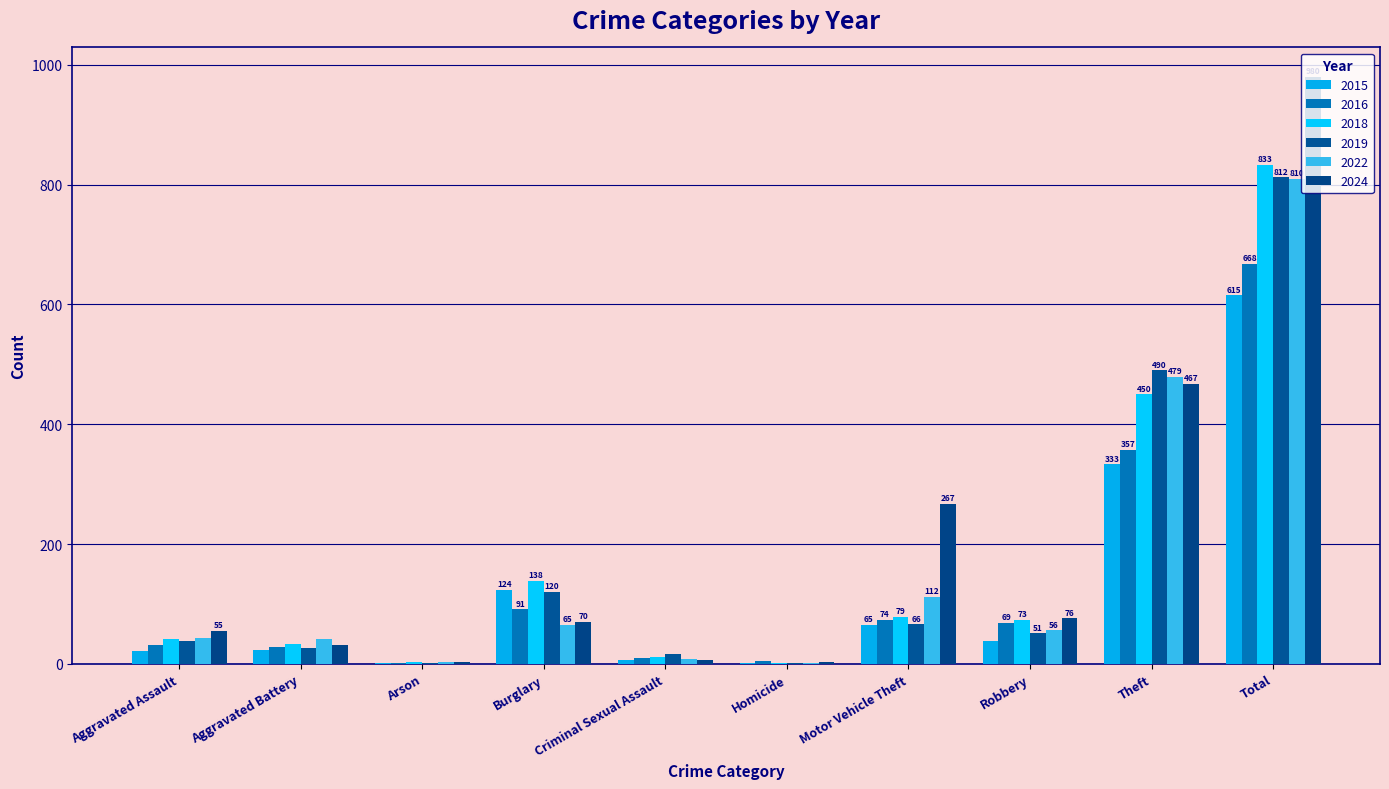

What is the highest value of the 2019 series?

812